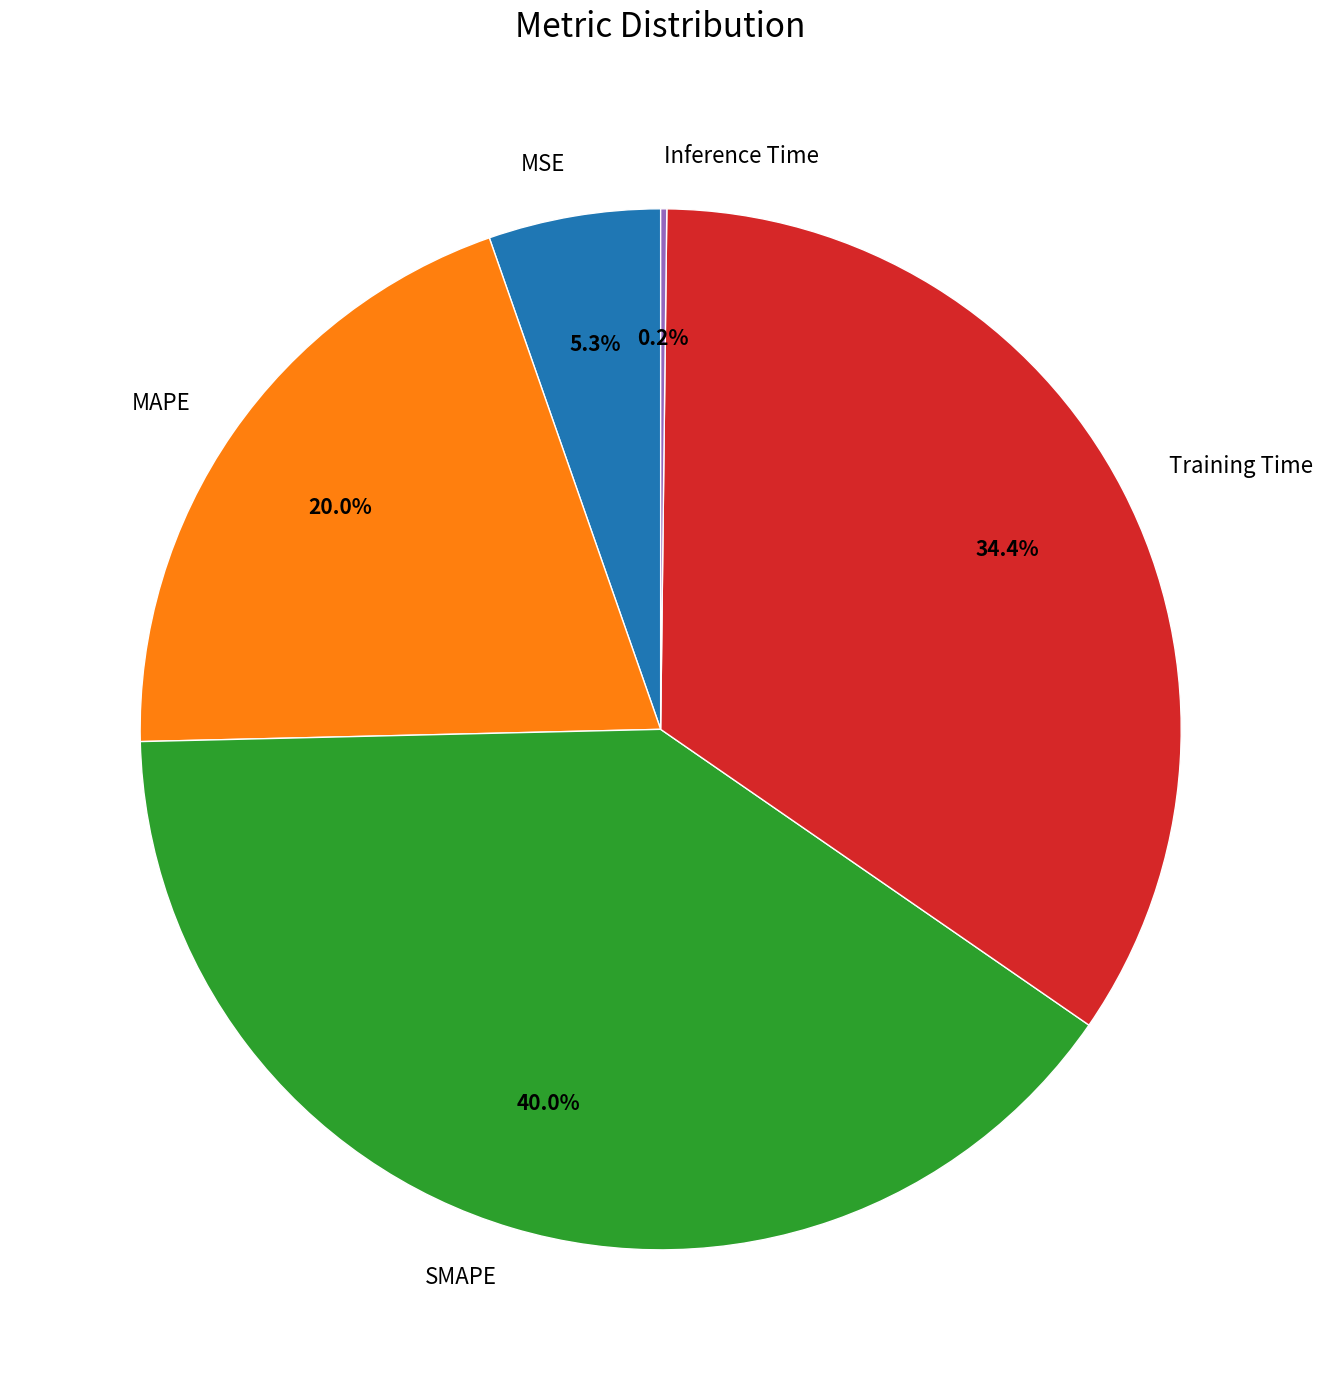

What is the largest slice in the pie chart?

SMAPE